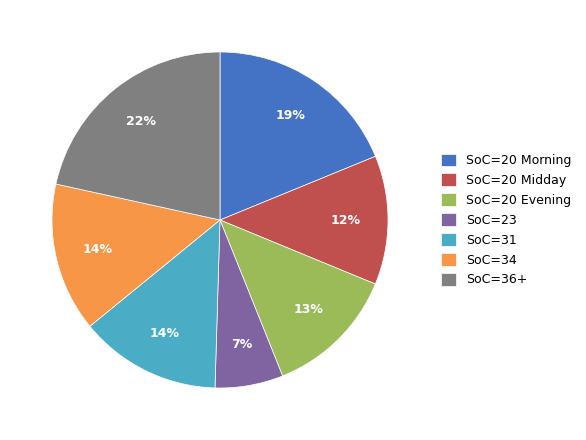

To the nearest percent, what is the average slice percentage?

14%